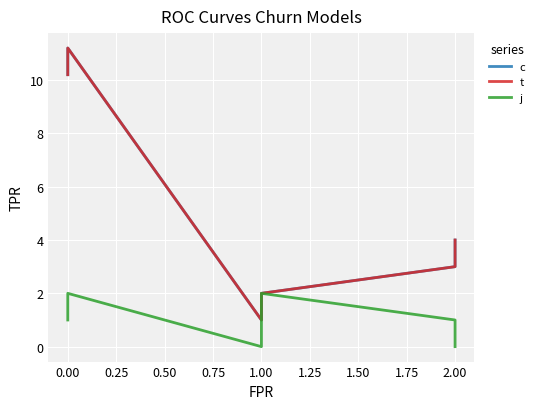

What are all the series names shown in the legend?

c, t, j